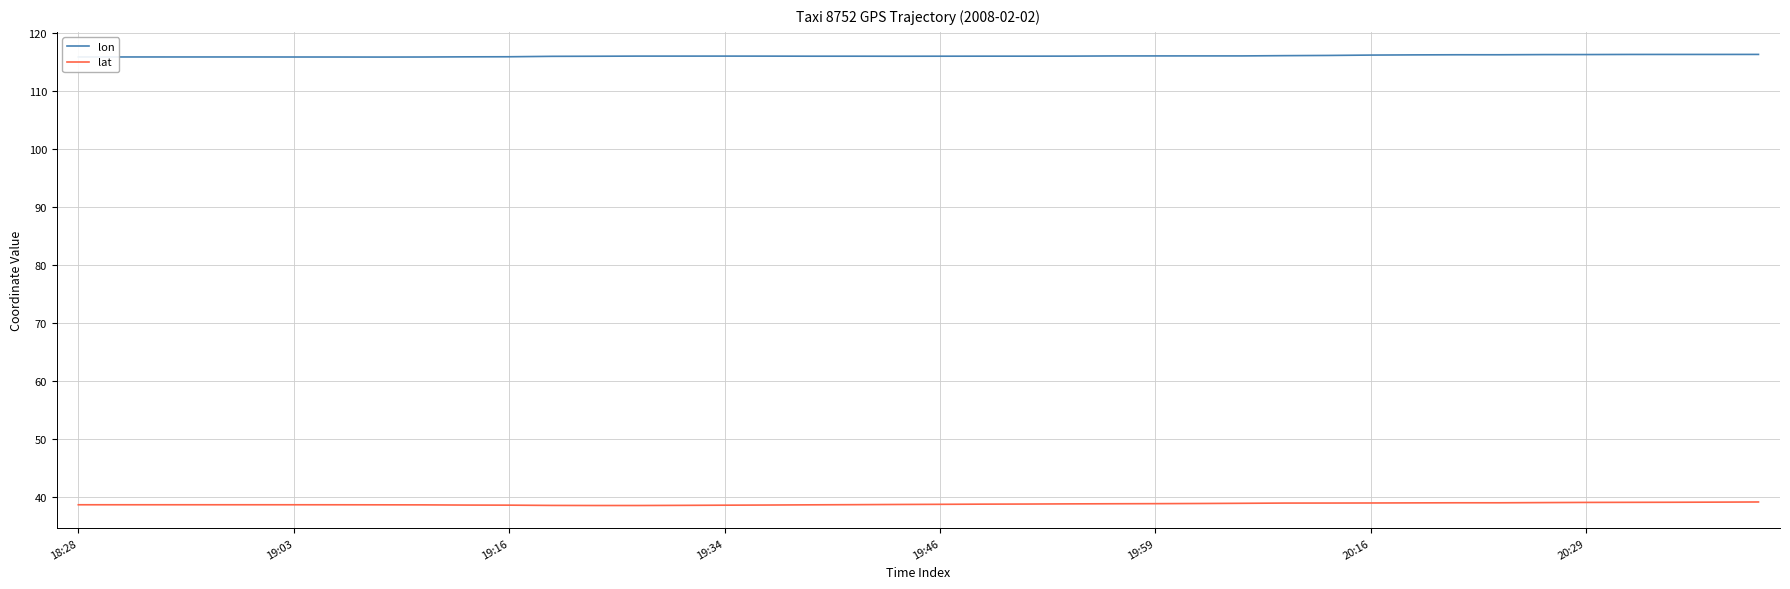

True or false: lat and lon cross at least once.

False